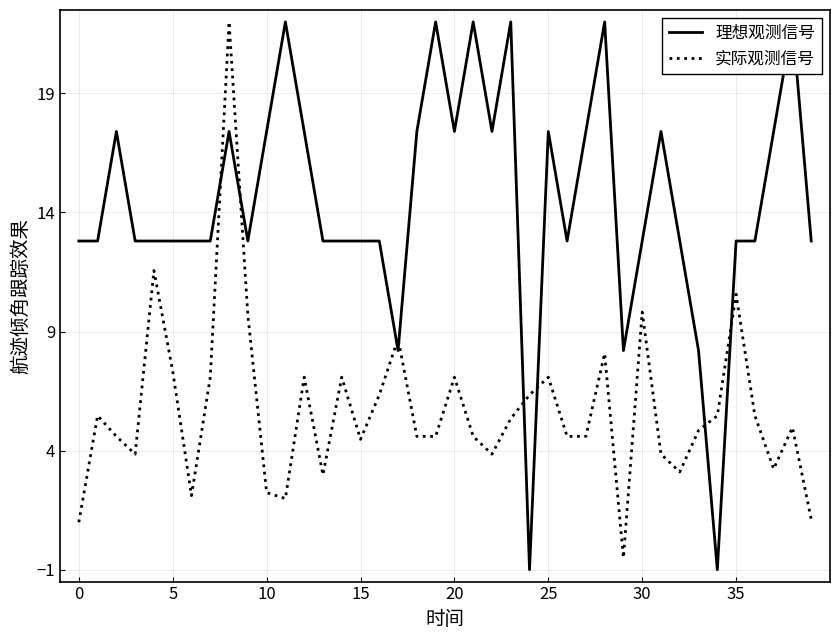

The value of 实际观测信号 at 10 is 2.2. True or false?

True